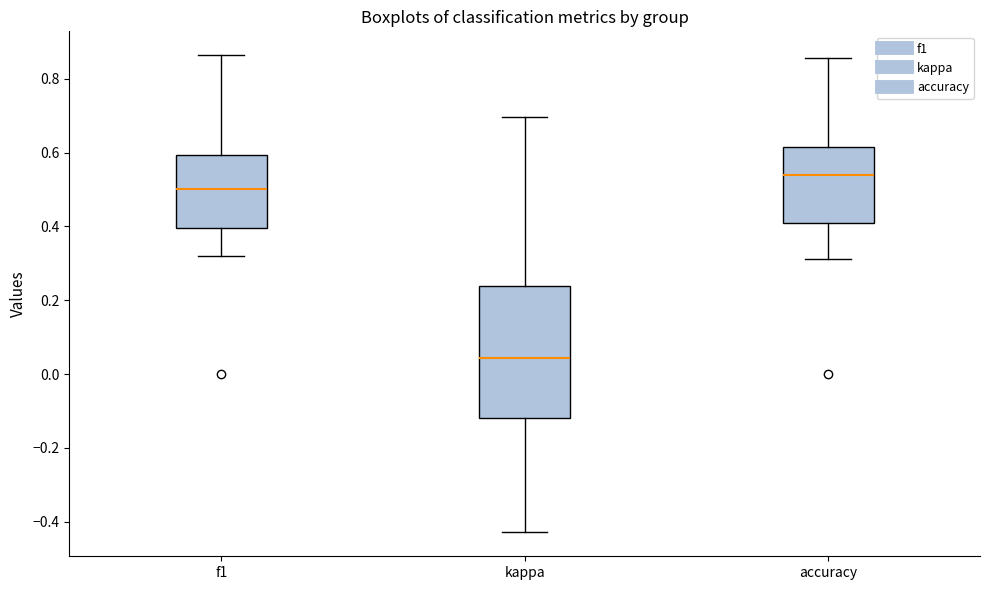

Reading left to right, transcribe this box plot: for each box, give where its median line is, the range the box spans, and where its two whiskers end, as read against the y-axis. The values are not printed on the chart, so give them approximately, as read against the axis.

f1: median 0.50, box 0.40 to 0.60, whiskers 0.32 to 0.86
kappa: median 0.04, box -0.12 to 0.24, whiskers -0.42 to 0.70
accuracy: median 0.54, box 0.40 to 0.62, whiskers 0.32 to 0.86